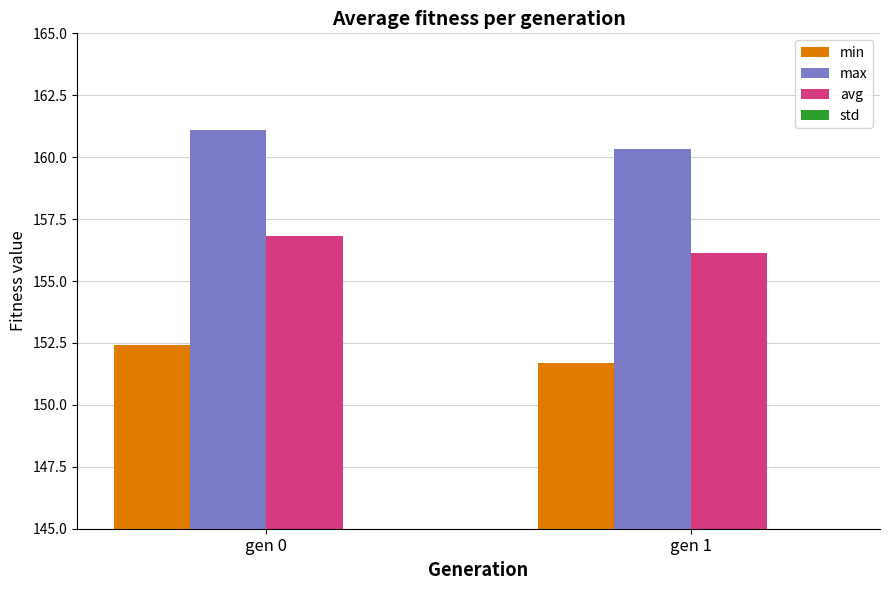

Which series has the largest total across all categories?

max